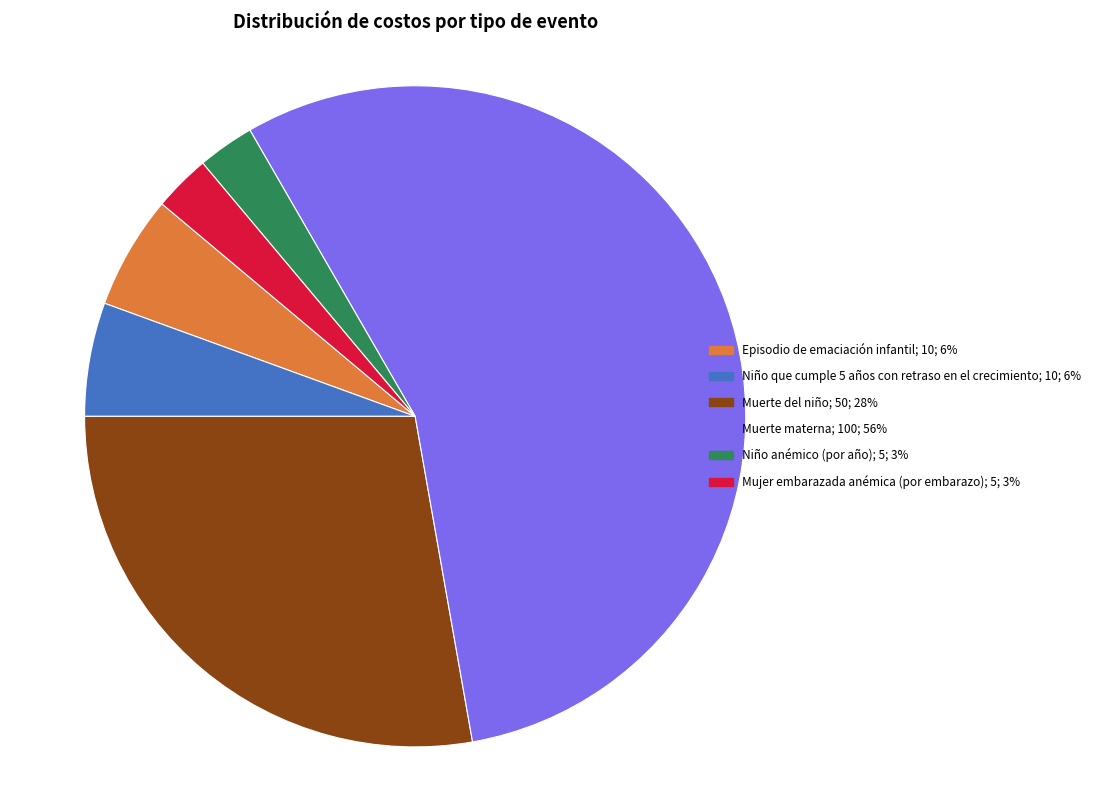

Which slice is the largest?

Muerte materna